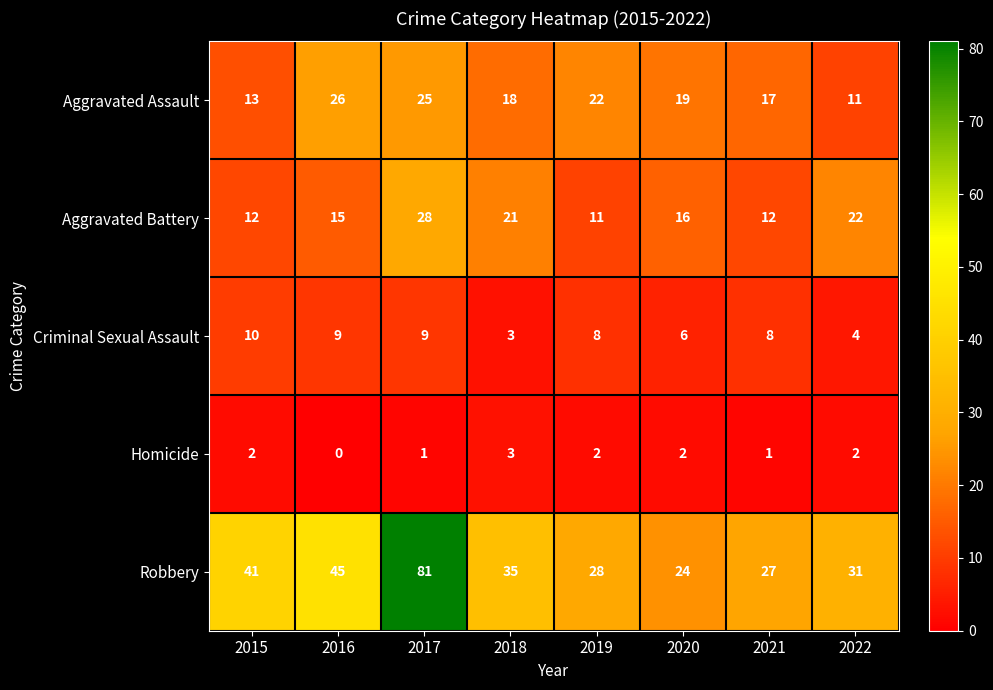

What is the total value across all series at 2016?

95